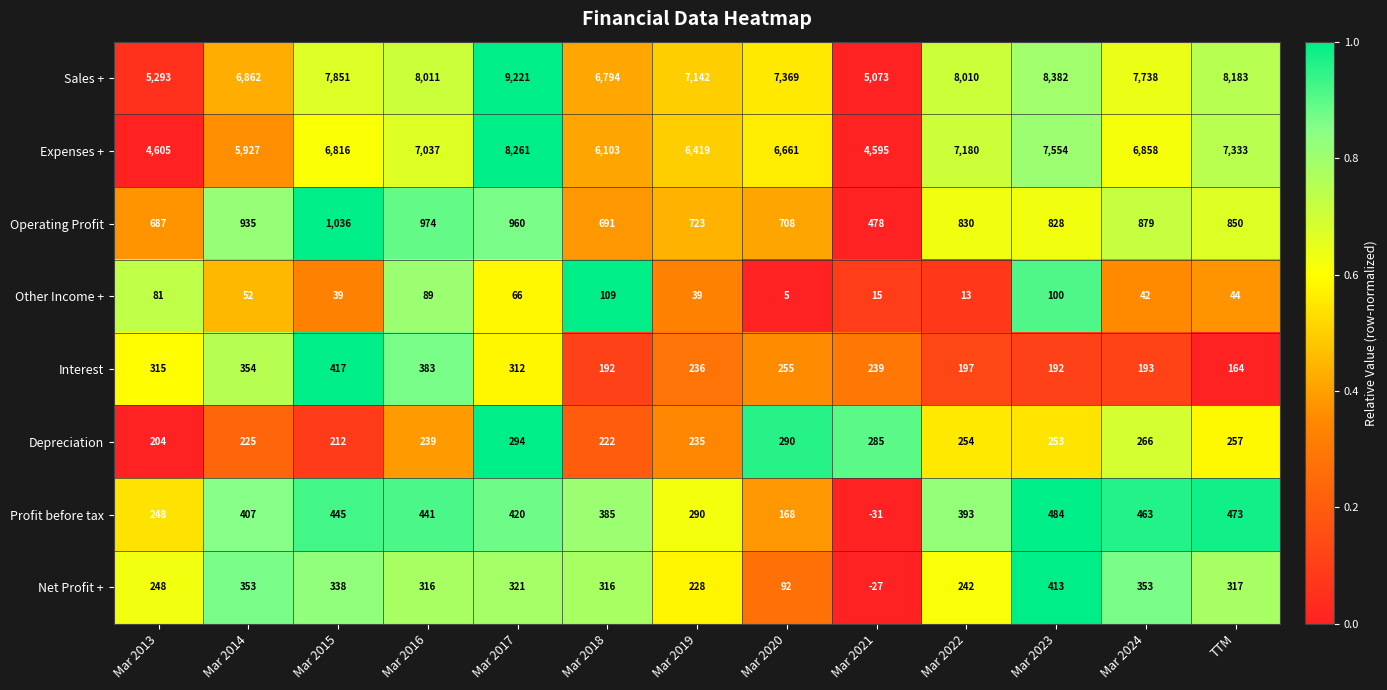

What is the sum of the Interest values at Mar 2015 and Mar 2020?

672